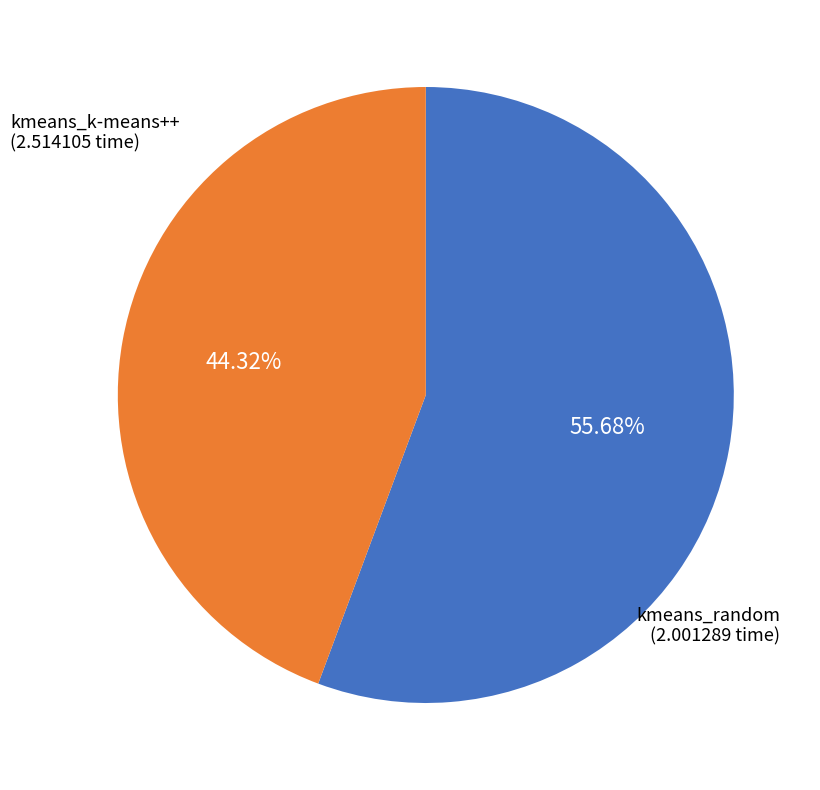

Is there a majority slice in this chart?

Yes